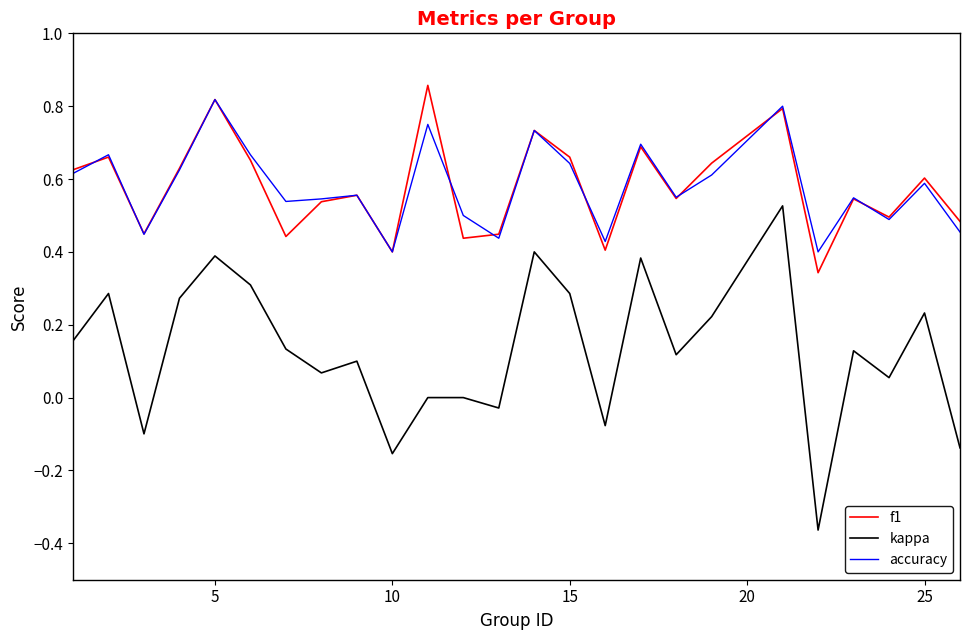

Which series has the largest range (max minus min)?

kappa